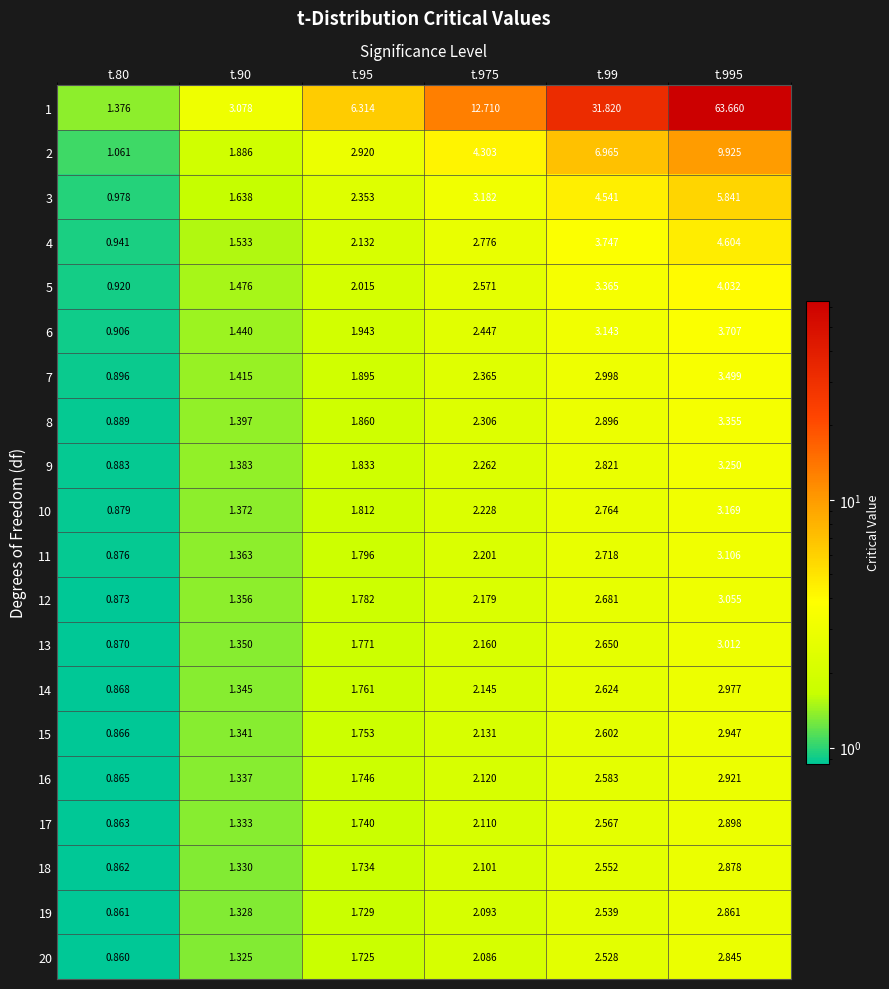

Is the value of 5 at t.975 greater than the value of 4 at t.975?

No